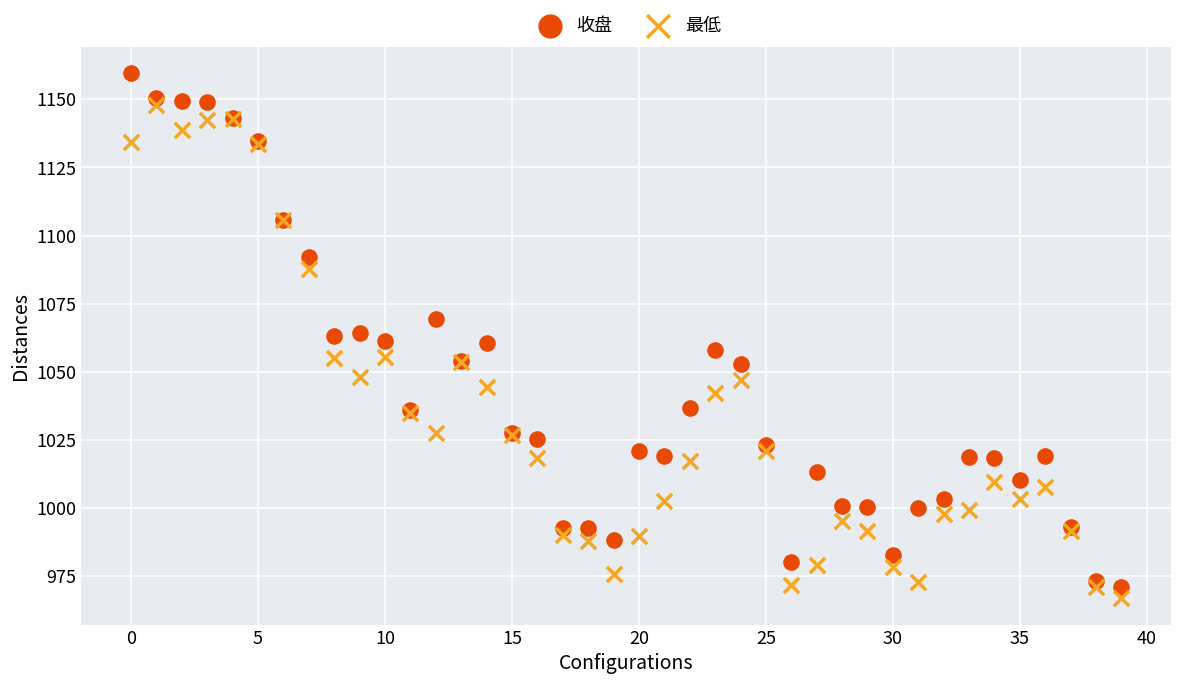

Which series has the widest spread of Y values?

收盘